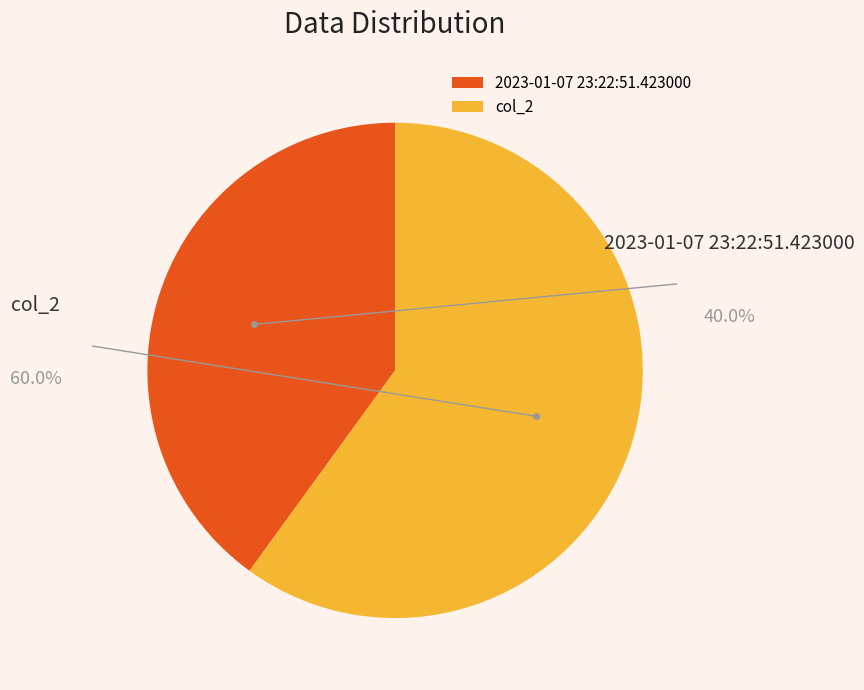

Rank the categories by value from highest to lowest.

col_2, 2023-01-07 23:22:51.423000